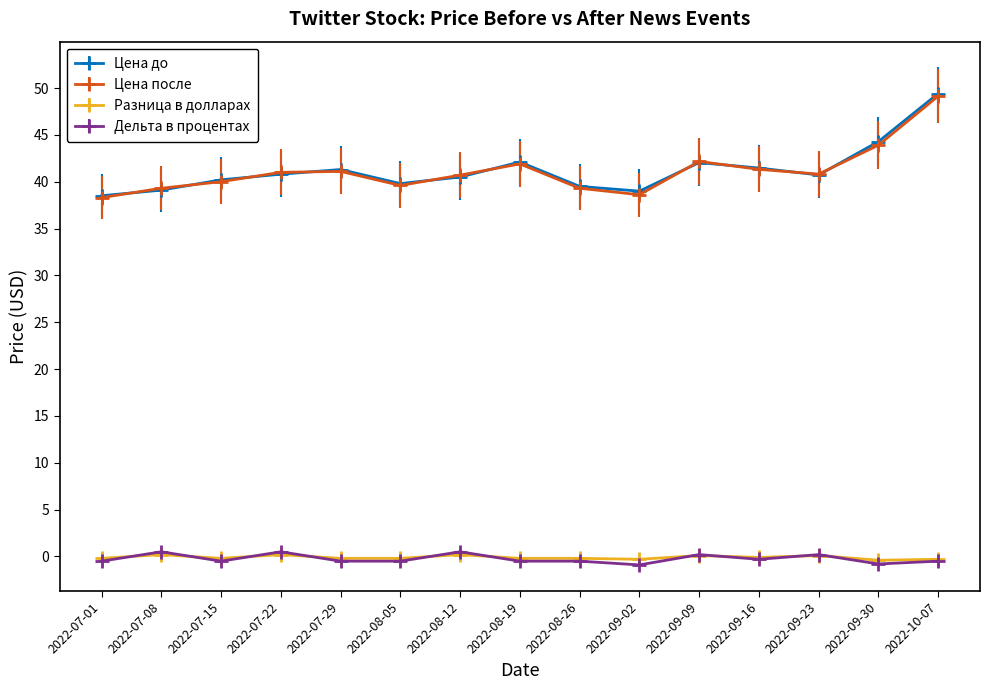

True or false: Цена после has more than 2 points higher than both neighbors.

True